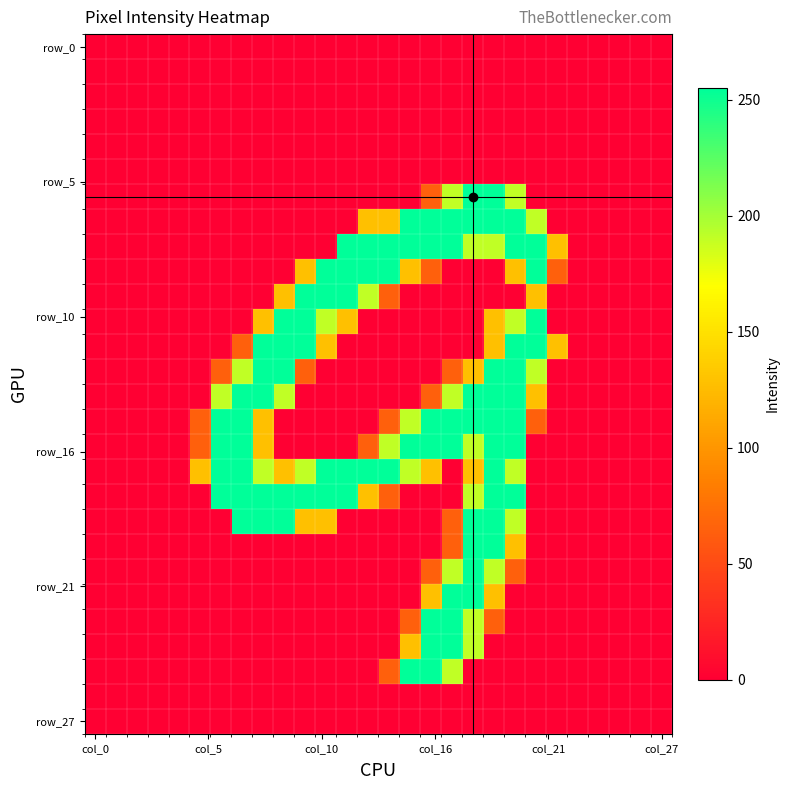

How many distinct data groups are displayed?

28